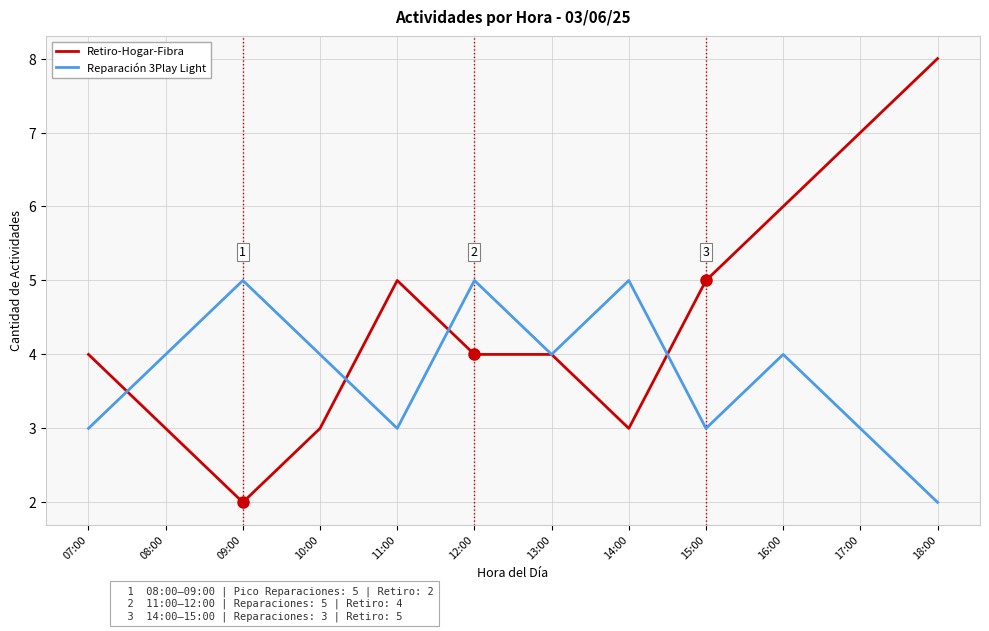

Where is the first local minimum for Reparación 3Play Light?

11:00